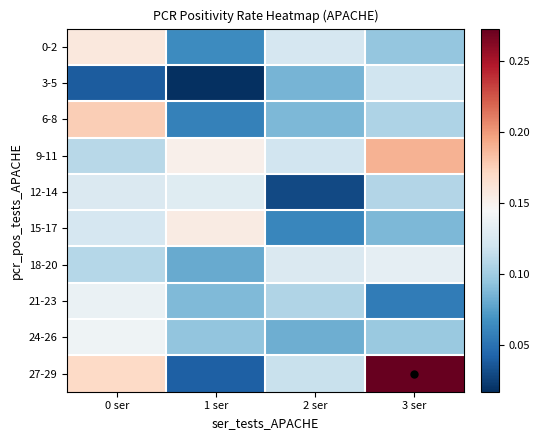

Reading left to right, transcribe all the data shown in this chart.

0-2: 0 ser=0.2	1 ser=0.1	2 ser=0.1	3 ser=0.1
3-5: 0 ser=0.0	1 ser=0.0	2 ser=0.1	3 ser=0.1
6-8: 0 ser=0.2	1 ser=0.1	2 ser=0.1	3 ser=0.1
9-11: 0 ser=0.1	1 ser=0.2	2 ser=0.1	3 ser=0.2
12-14: 0 ser=0.1	1 ser=0.1	2 ser=0.0	3 ser=0.1
15-17: 0 ser=0.1	1 ser=0.2	2 ser=0.1	3 ser=0.1
18-20: 0 ser=0.1	1 ser=0.1	2 ser=0.1	3 ser=0.1
21-23: 0 ser=0.1	1 ser=0.1	2 ser=0.1	3 ser=0.1
24-26: 0 ser=0.1	1 ser=0.1	2 ser=0.1	3 ser=0.1
27-29: 0 ser=0.2	1 ser=0.0	2 ser=0.1	3 ser=0.3